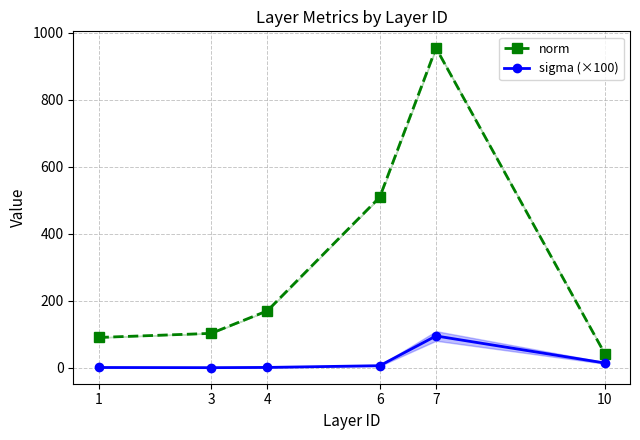

The value of sigma (×100) at 1 is 0.9. True or false?

False